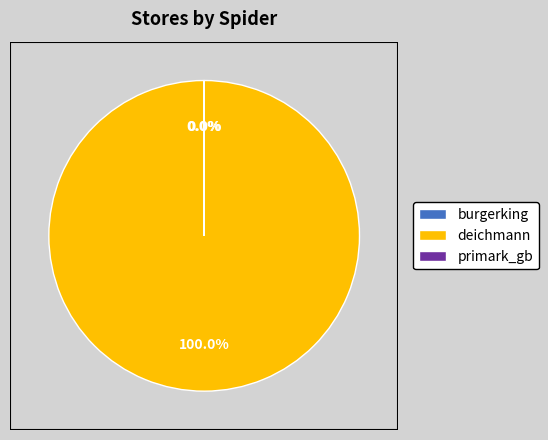

Does any single category account for the majority?

Yes